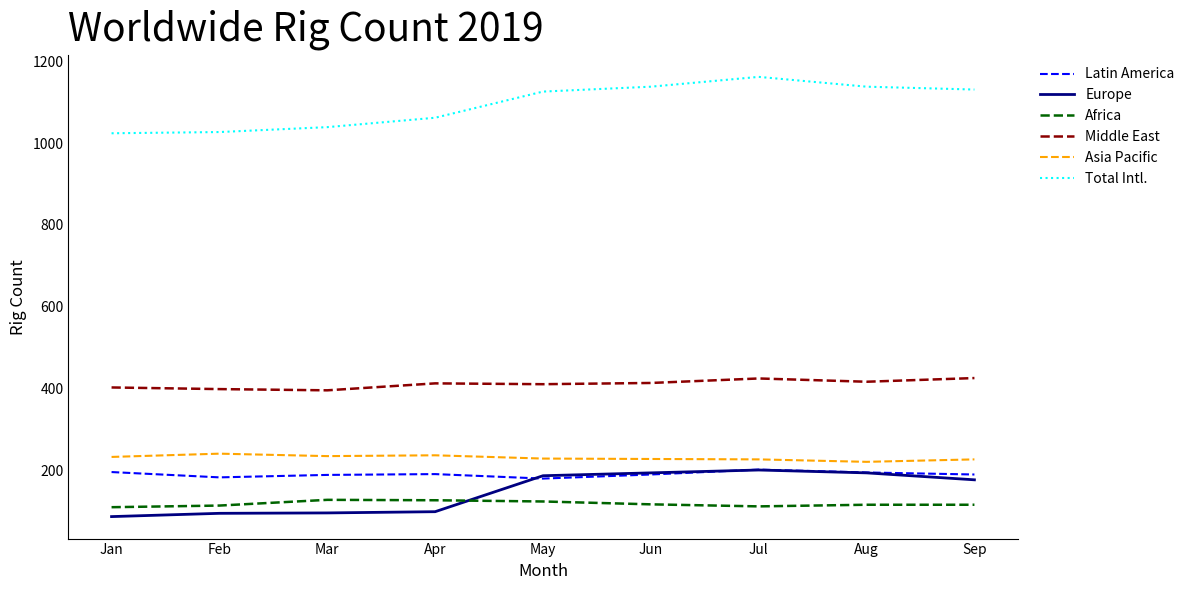

What is the maximum value shown in the chart?

1162